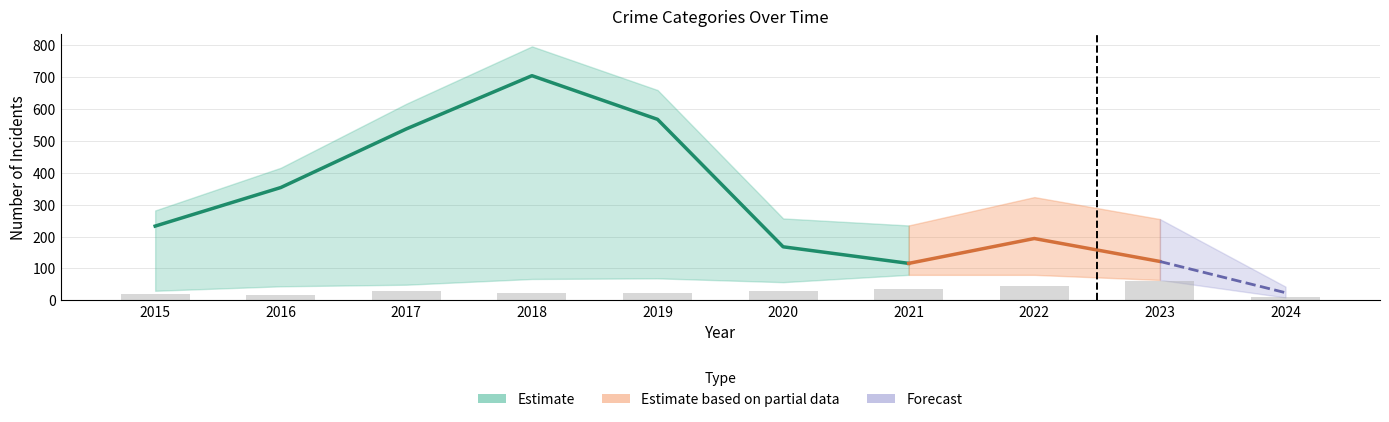

What is the maximum value for Theft?

705